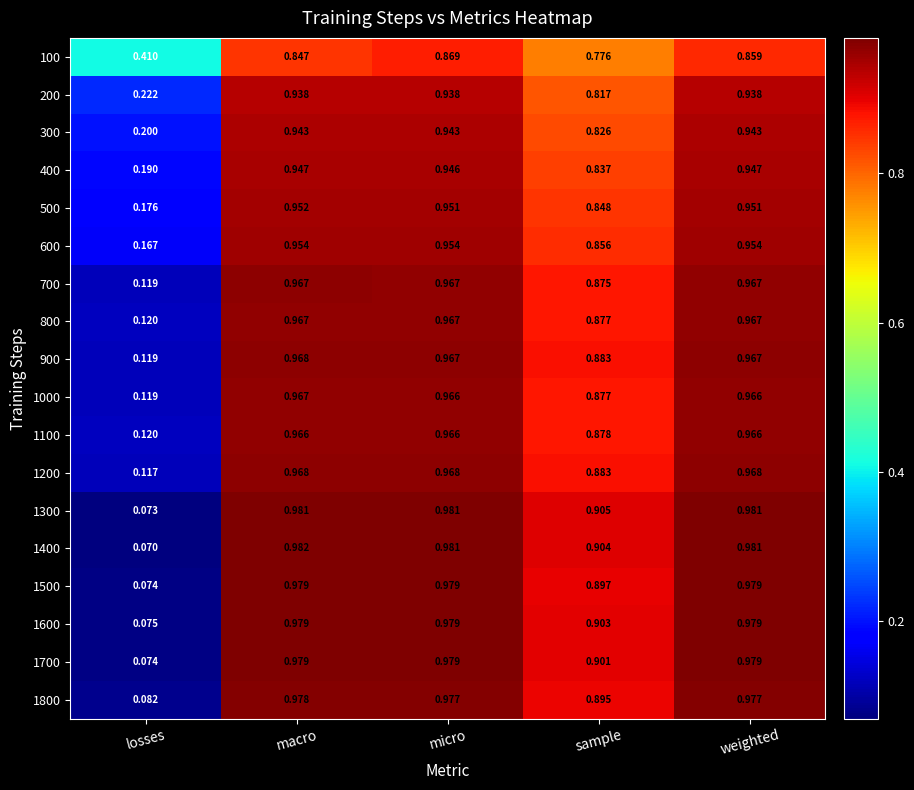

How many categories are shown in the chart?

5